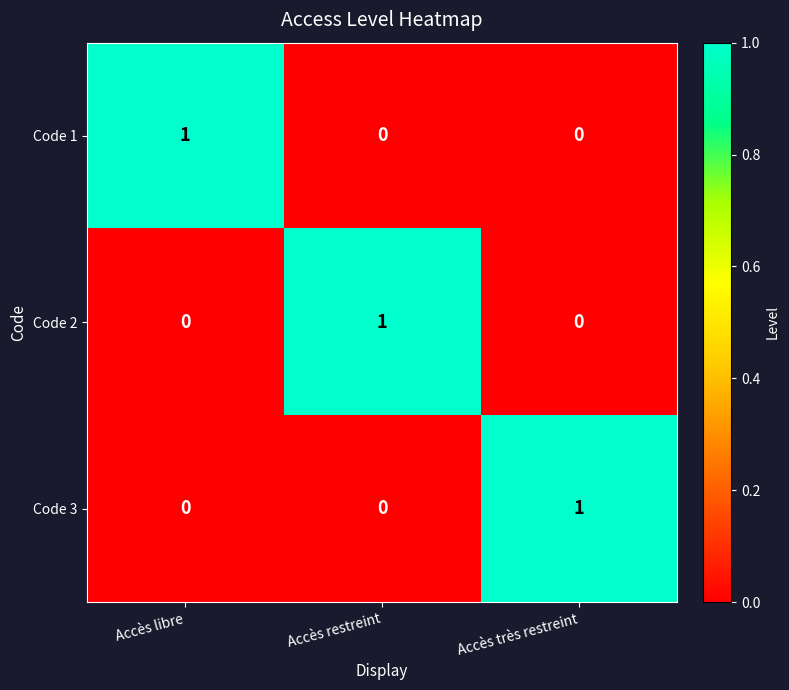

At how many categories does at least one series exceed 0?

3